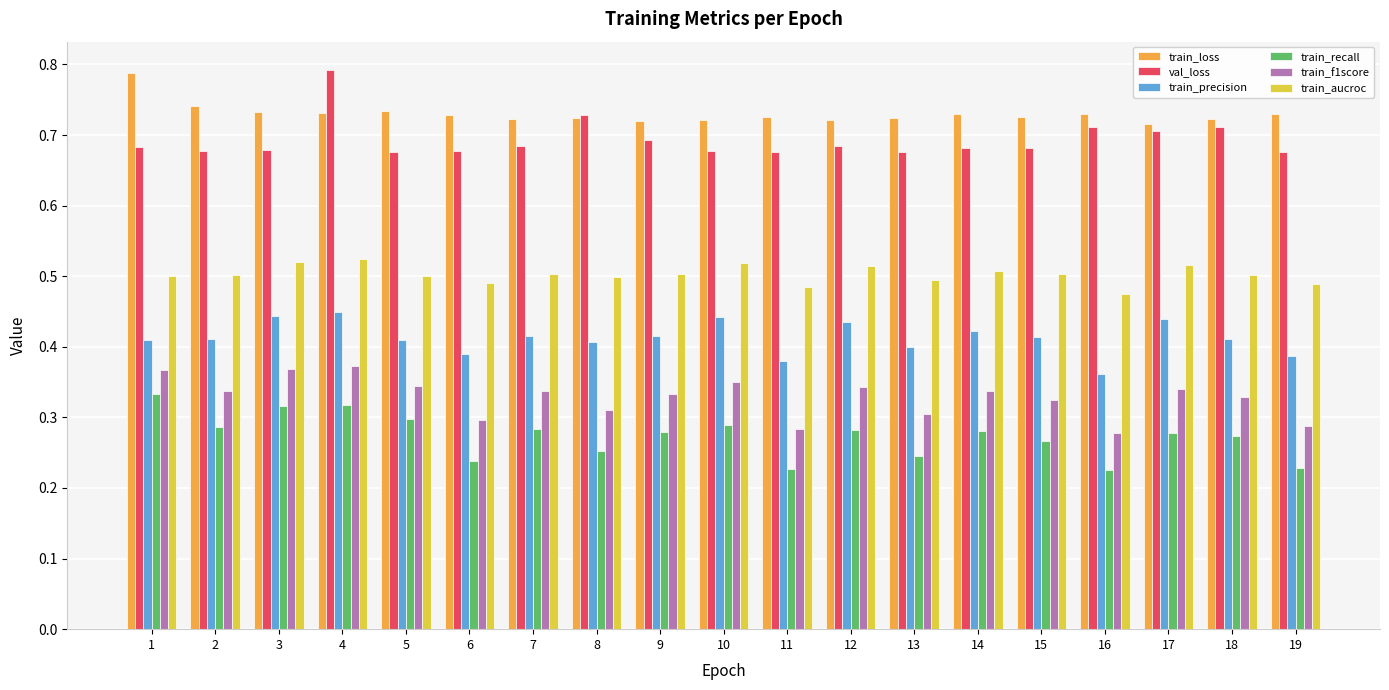

At which category is the sum across all series the highest?

4